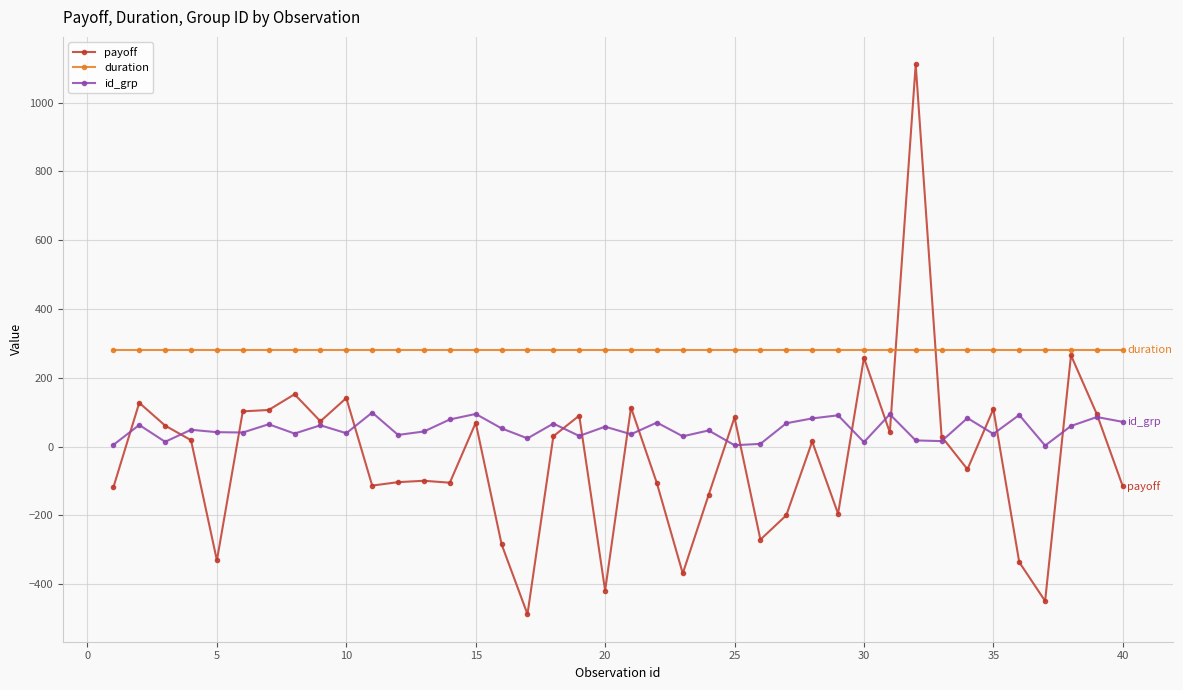

Which series has the largest total across all categories?

duration